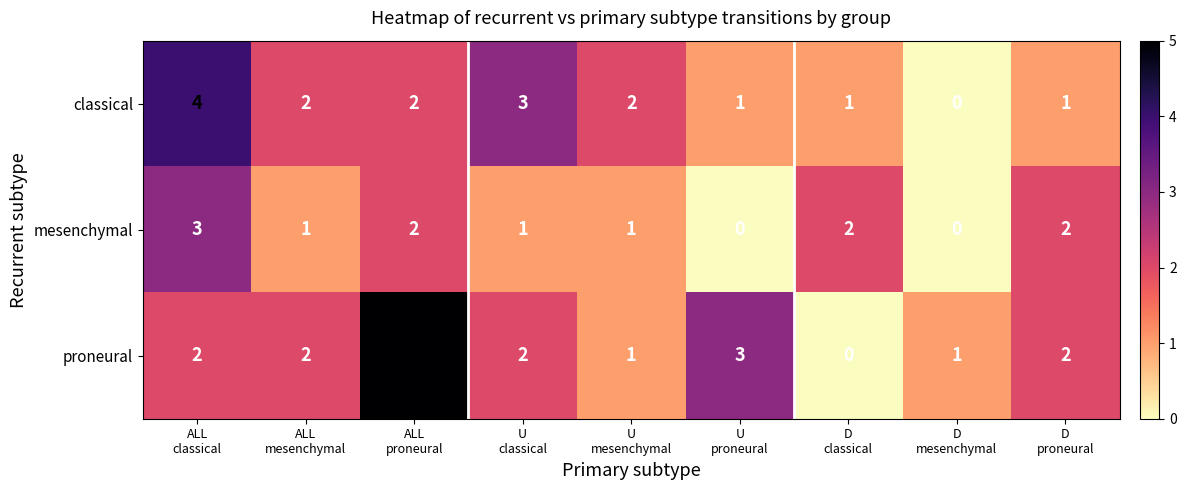

How many proneural values are between 1 and 2?

6